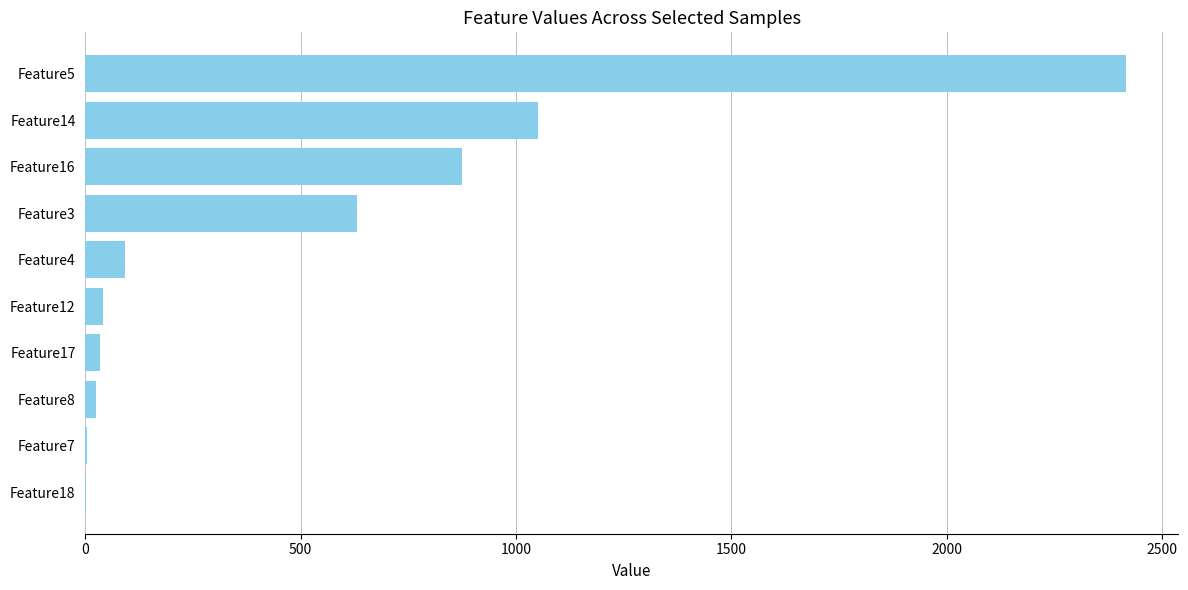

What is the sum of all values?

5172